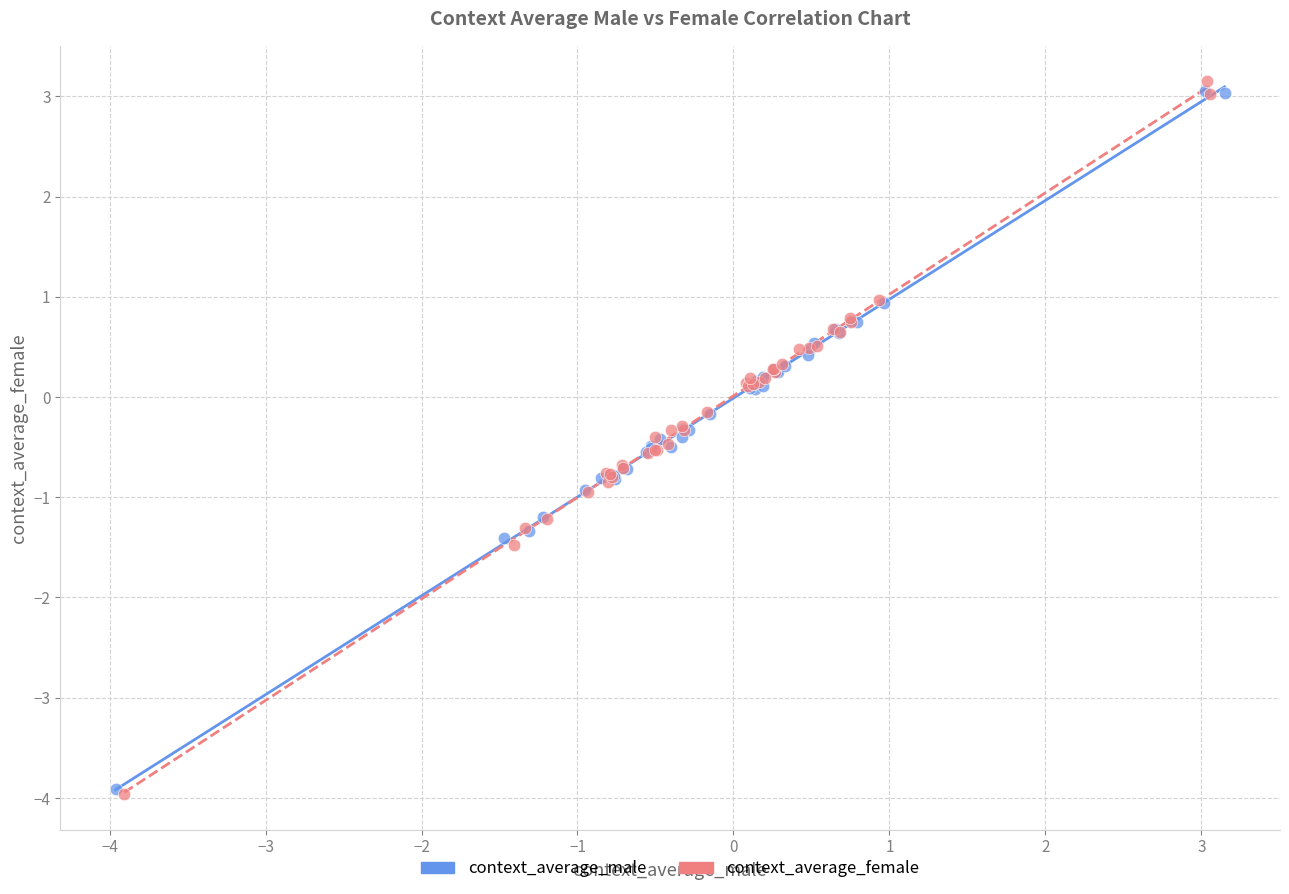

Which series has the widest spread of Y values?

context_average_female